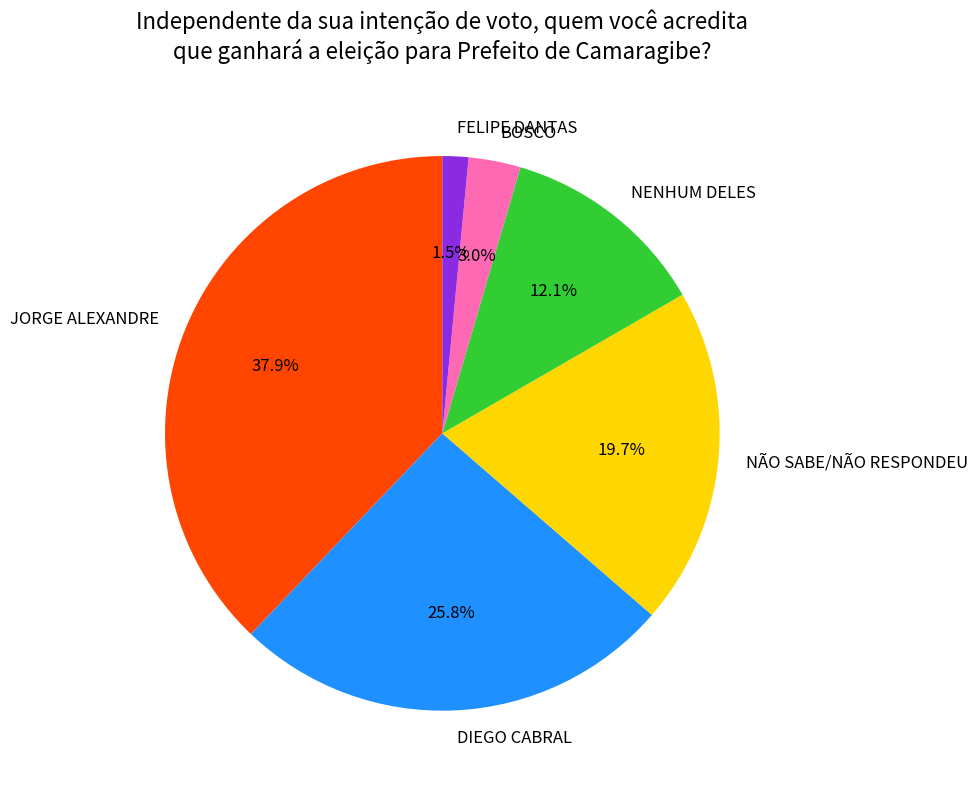

Which category has the biggest portion of the pie?

JORGE ALEXANDRE